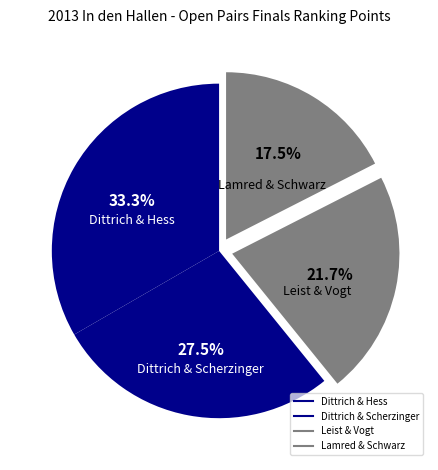

Is there a majority slice in this chart?

No